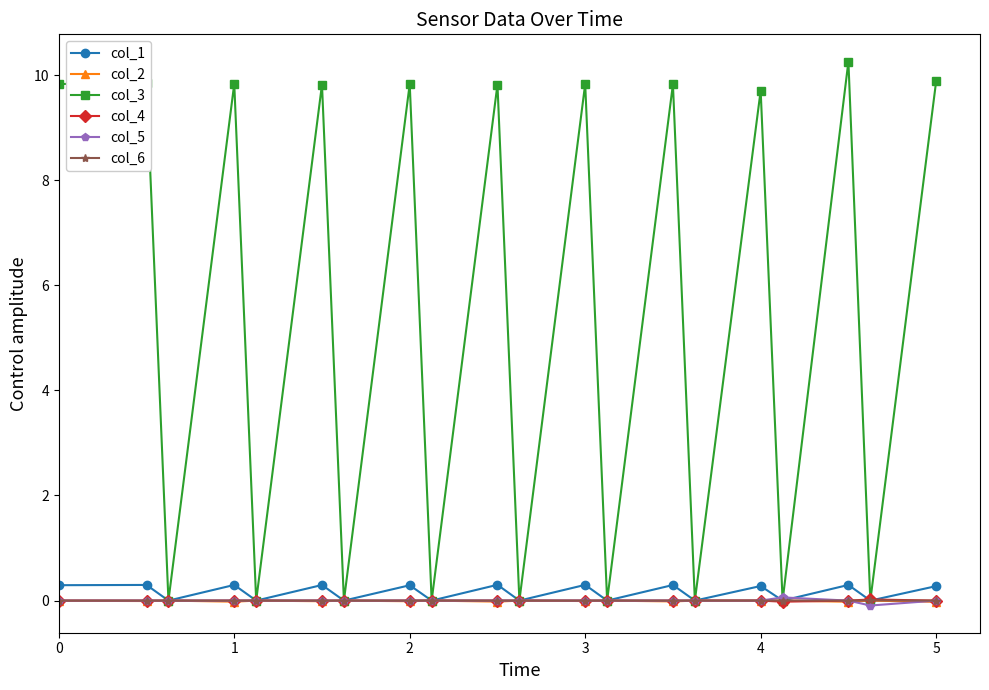

What is the value of the col_1 point at the 8th from the left?

0.3